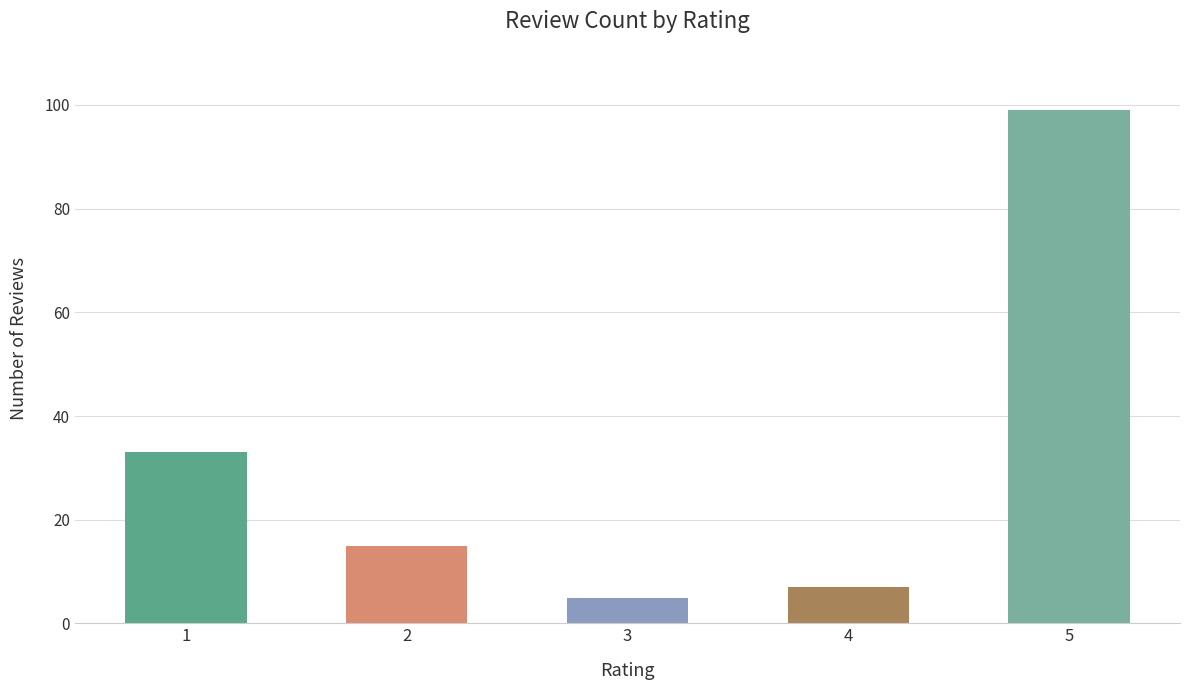

What is the smallest value displayed?

5